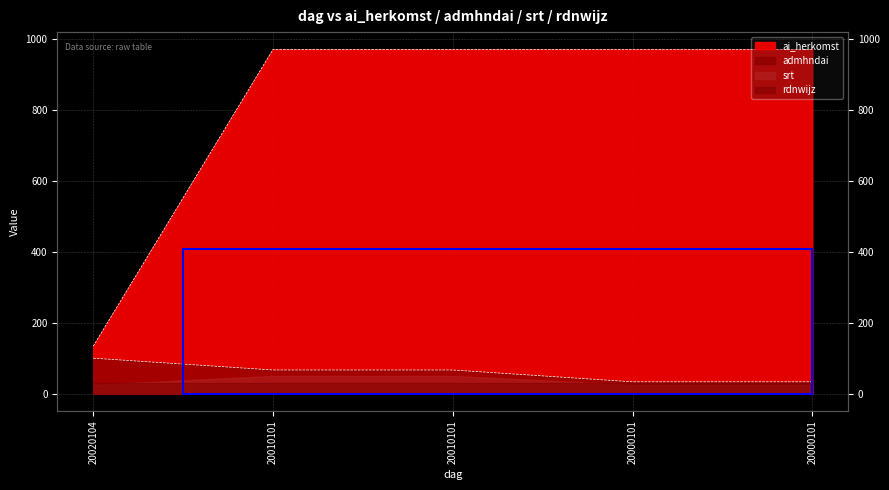

At which category does the chart reach its minimum across all series?

20000101